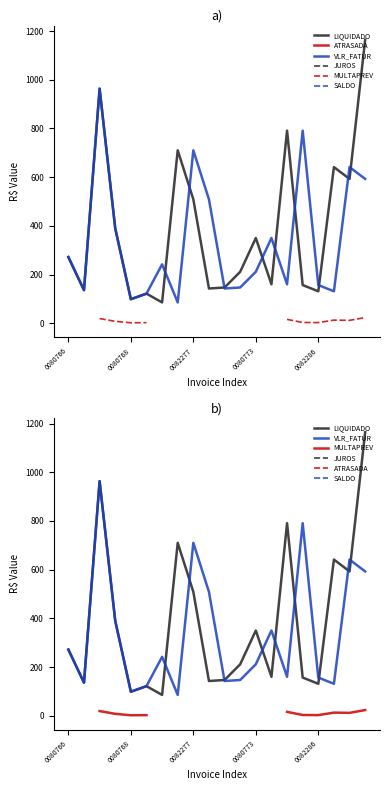

What is the label of the 3rd point from the right?

17